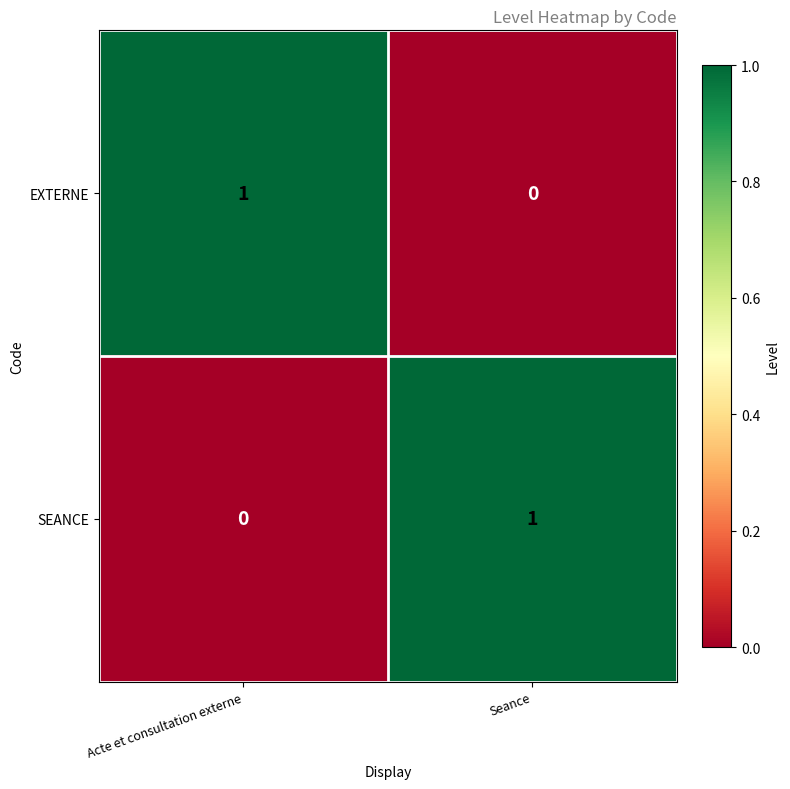

Is the value of SEANCE at Seance greater than the value of EXTERNE at Seance?

Yes